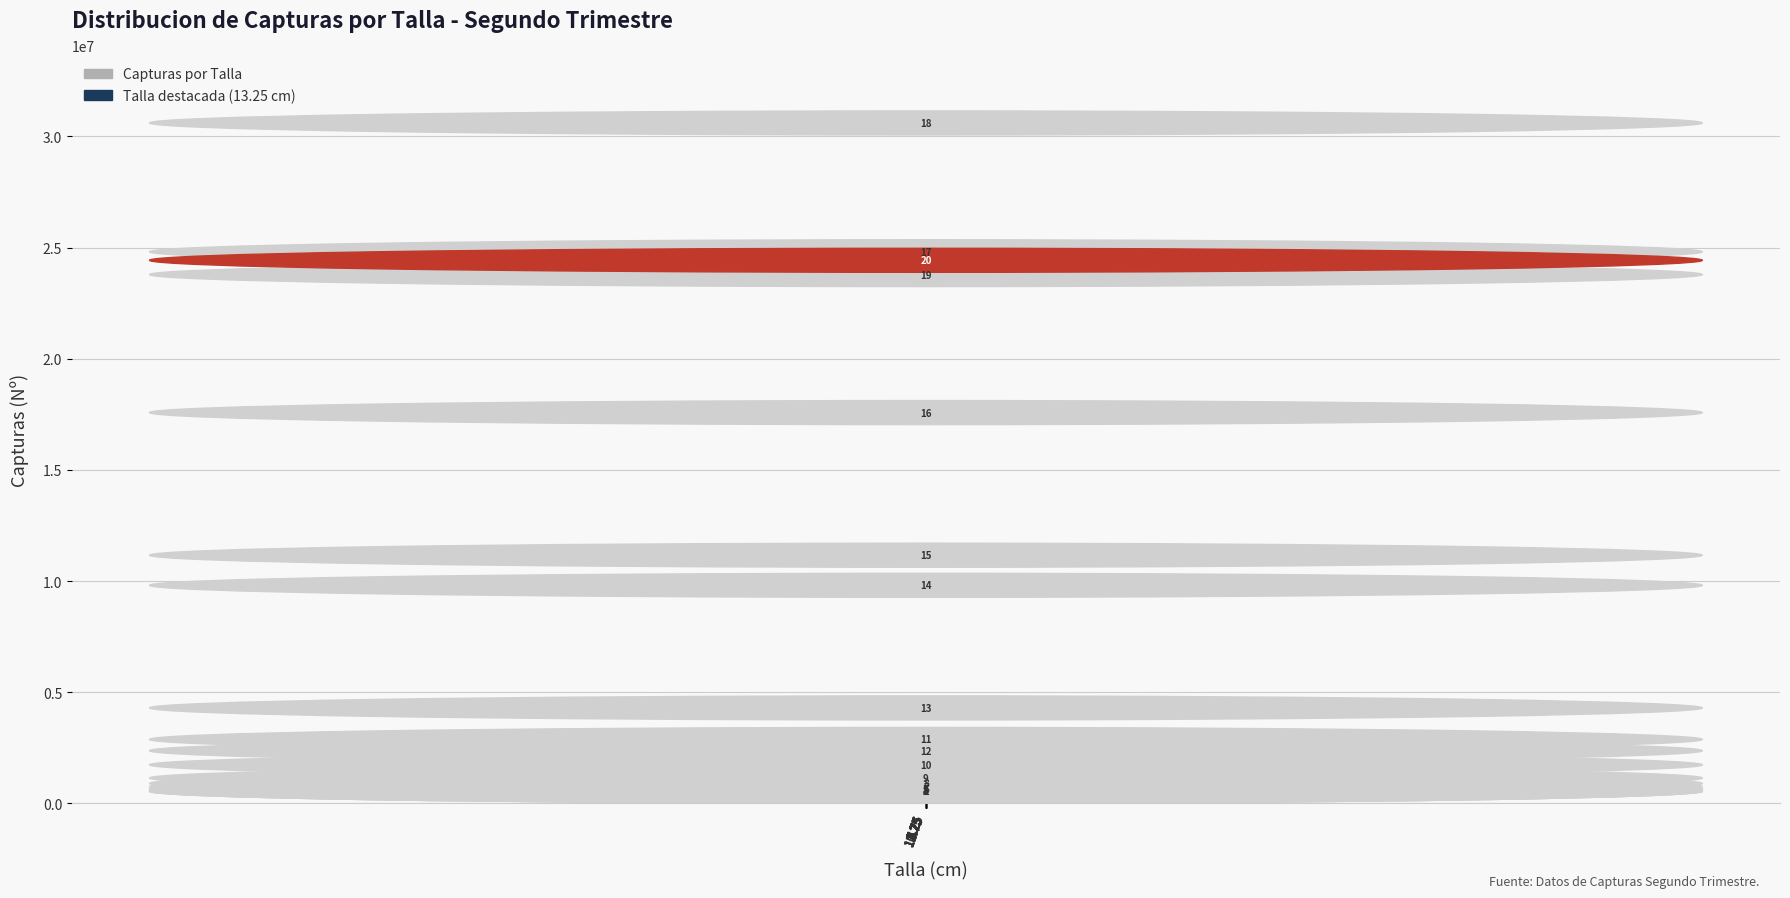

Are the bars grouped side by side (vs. stacked)?

No